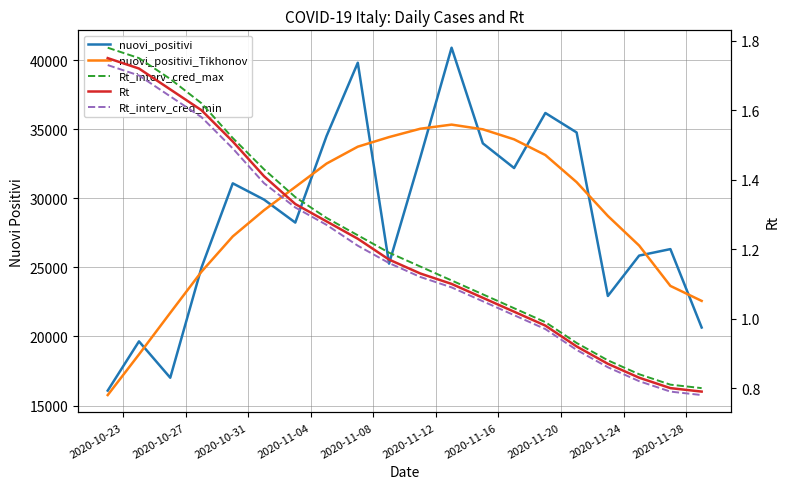

True or false: Rt_interv_cred_min and nuovi_positivi_Tikhonov cross at least once.

False